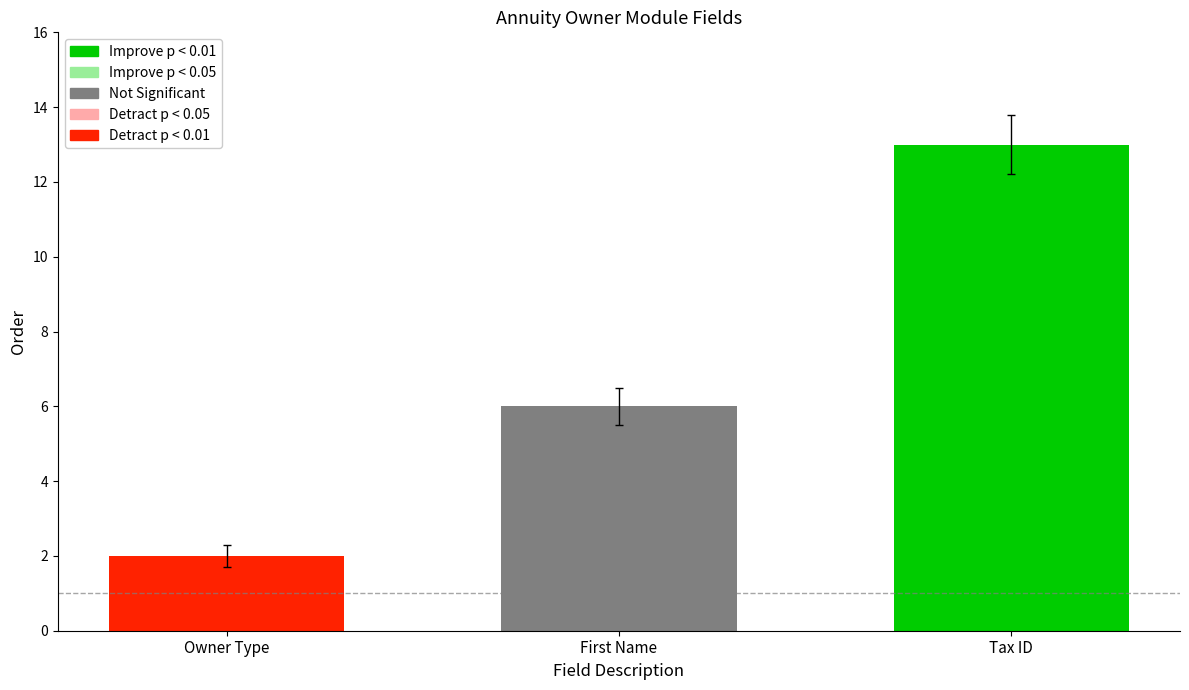

Are the bars horizontal?

No